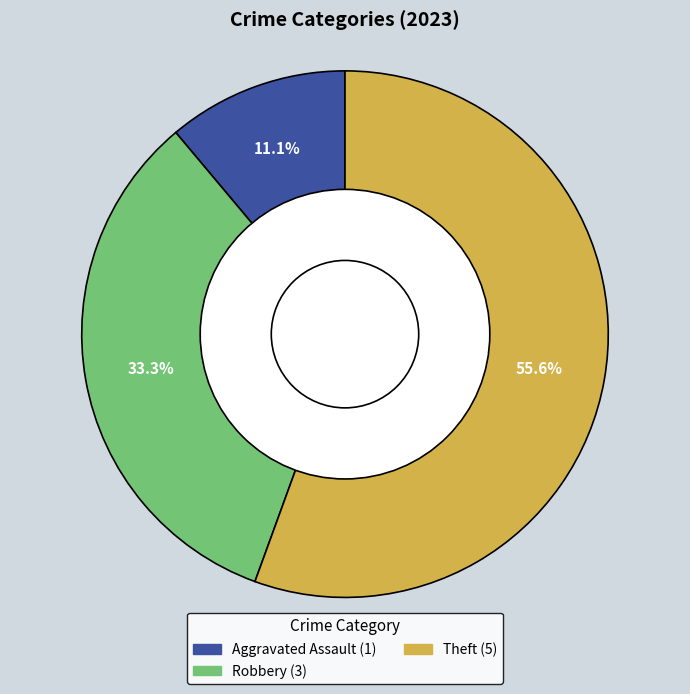

Is there any slice that represents more than half of the pie?

Yes